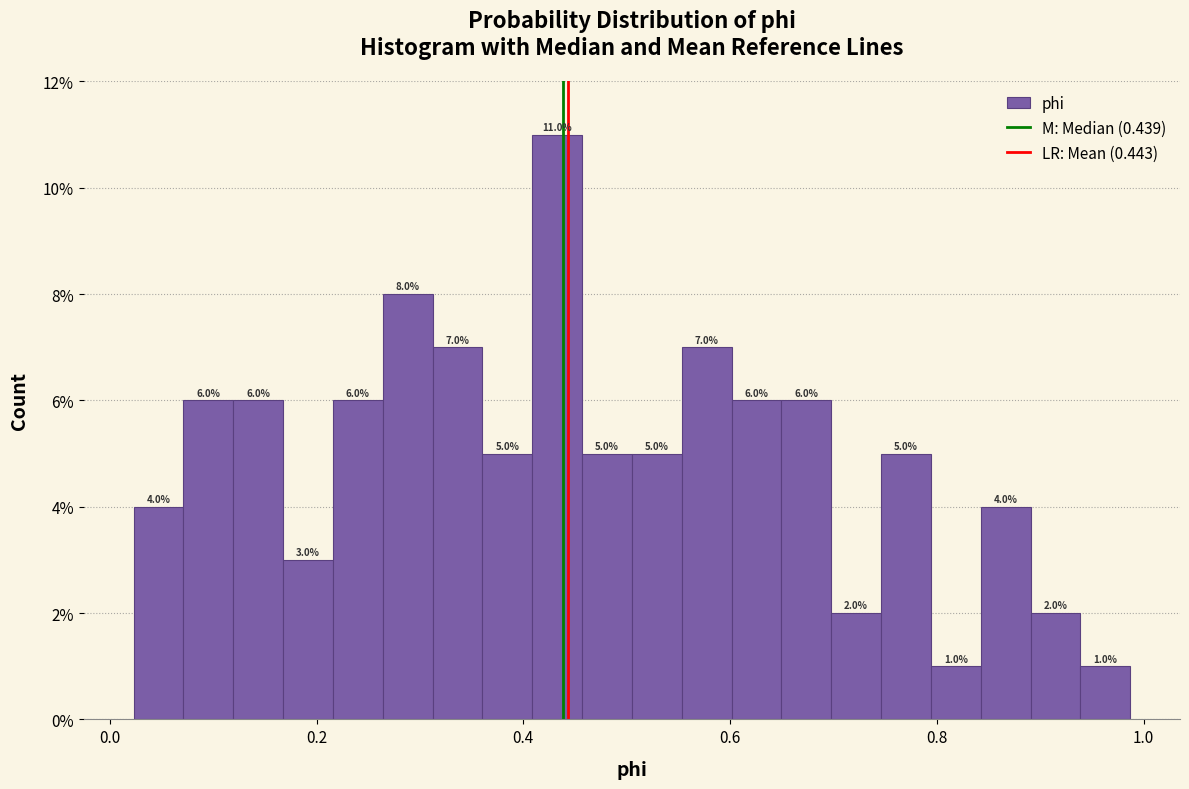

Read against the x-axis, roughly where is the centre of the tallest bar?

0.44